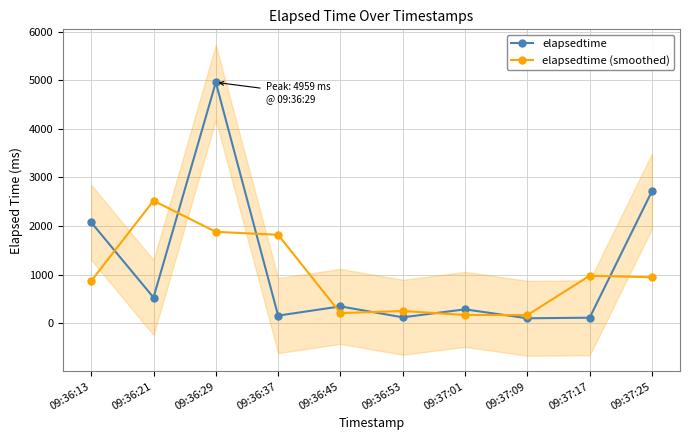

Which series ends up on top after the final intersection of elapsedtime and elapsedtime (smoothed)?

elapsedtime